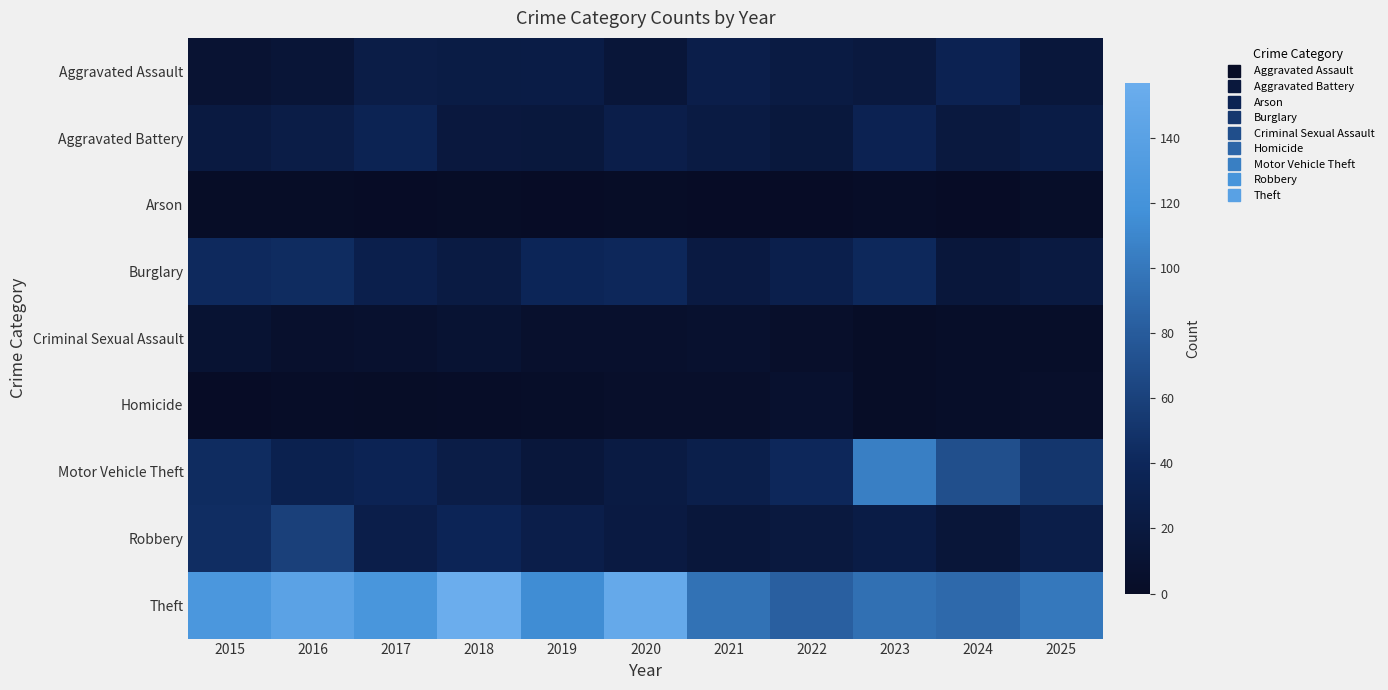

Reading right to left, what are all the values shown in this chart?

Aggravated Assault: 2025=16	2024=34	2023=20	2022=23	2021=28	2020=15	2019=25	2018=24	2017=26	2016=13	2015=11
Aggravated Battery: 2025=25	2024=20	2023=34	2022=18	2021=23	2020=28	2019=18	2018=19	2017=35	2016=26	2015=21
Arson: 2025=3	2024=0	2023=2	2022=0	2021=0	2020=1	2019=0	2018=1	2017=0	2016=1	2015=1
Burglary: 2025=21	2024=16	2023=41	2022=30	2021=22	2020=40	2019=38	2018=23	2017=30	2016=44	2015=42
Criminal Sexual Assault: 2025=3	2024=3	2023=1	2022=4	2021=7	2020=6	2019=6	2018=10	2017=7	2016=6	2015=10
Homicide: 2025=4	2024=3	2023=1	2022=7	2021=4	2020=4	2019=3	2018=2	2017=1	2016=2	2015=0
Motor Vehicle Theft: 2025=52	2024=71	2023=105	2022=40	2021=29	2020=23	2019=16	2018=26	2017=36	2016=32	2015=44
Robbery: 2025=27	2024=15	2023=25	2022=20	2021=16	2020=22	2019=28	2018=37	2017=28	2016=60	2015=45
Theft: 2025=100	2024=90	2023=95	2022=83	2021=96	2020=152	2019=115	2018=157	2017=125	2016=142	2015=126